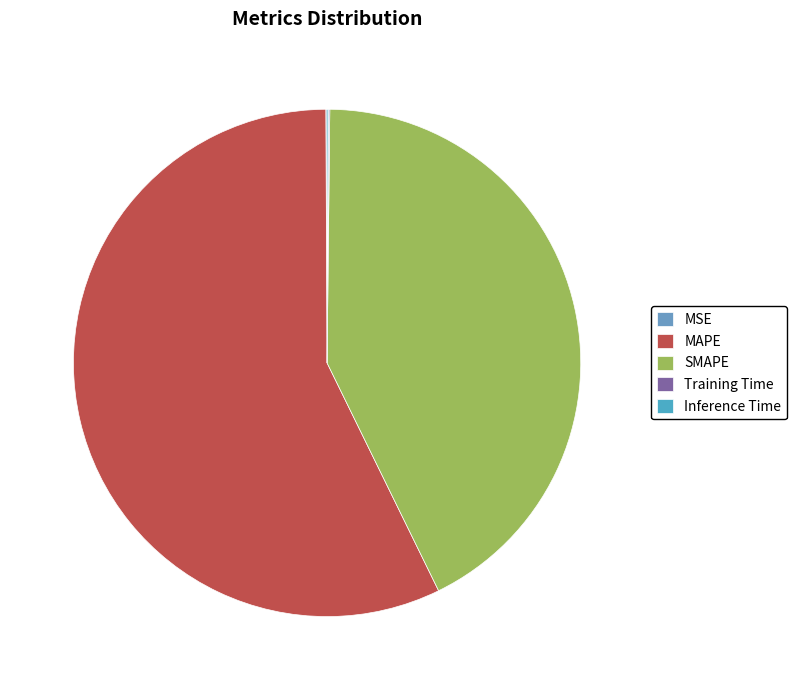

What is the majority slice?

MAPE